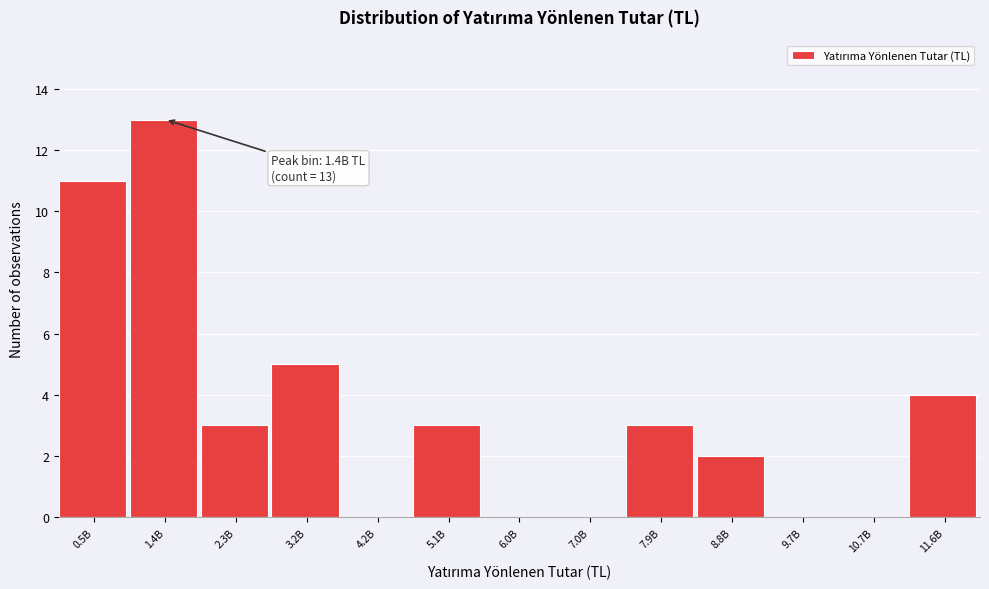

Reading left to right, extract all data points from this chart.

0.5B=11	1.4B=13	2.3B=3	3.2B=5	4.2B=0	5.1B=3	6.0B=0	7.0B=0	7.9B=3	8.8B=2	9.7B=0	10.7B=0	11.6B=4